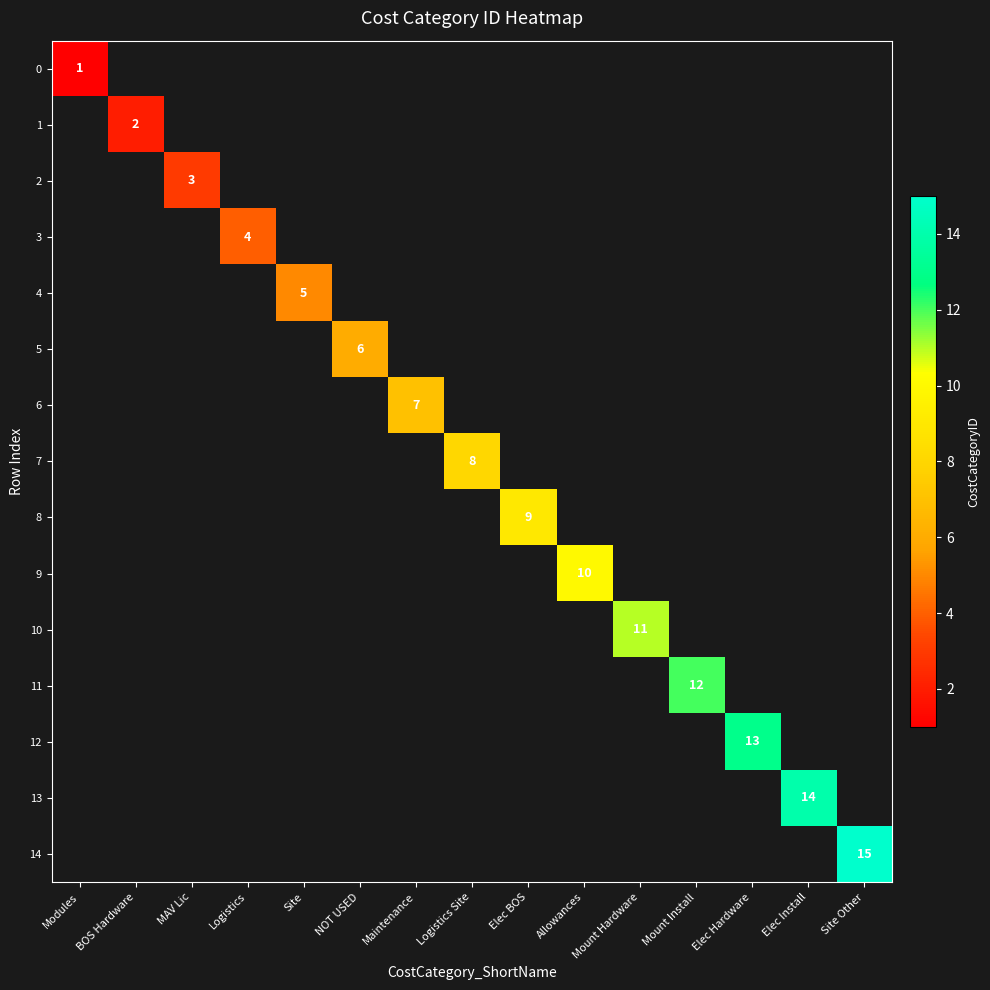

Is it true that 12 equals 17 at Elec Hardware?

False